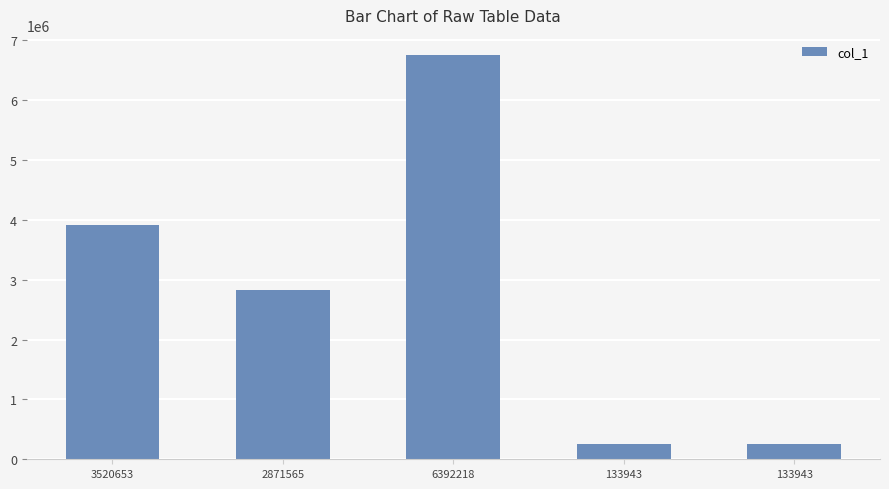

Does the chart contain any negative values?

No